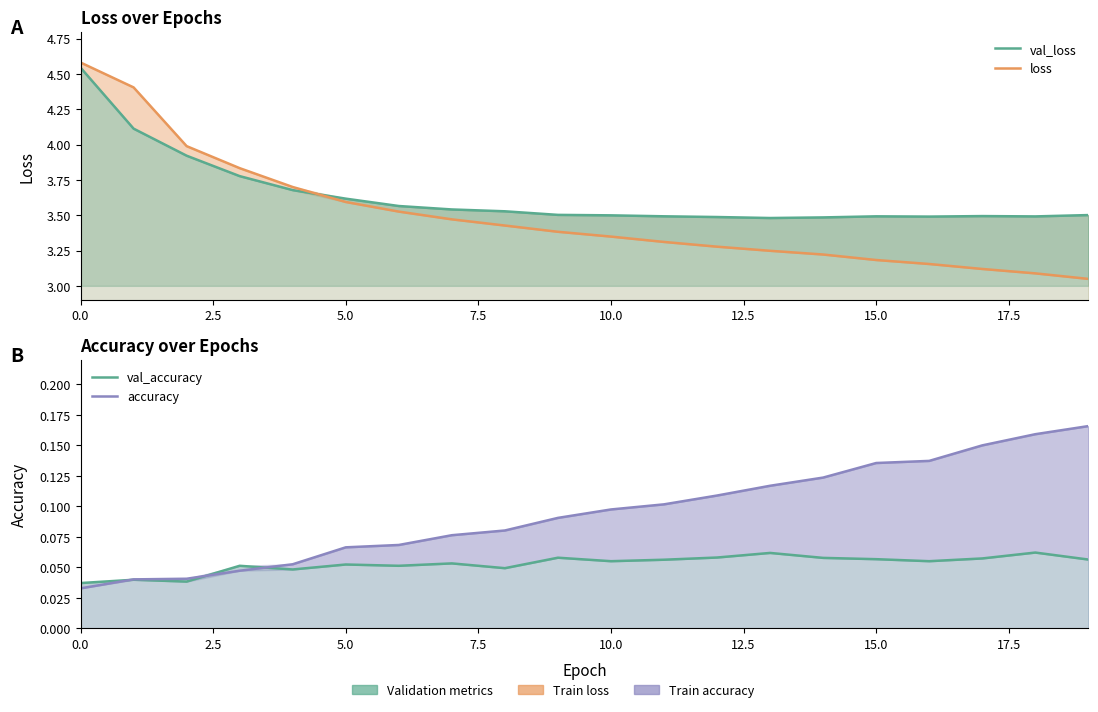

Between 12 and 17, which is larger?

17